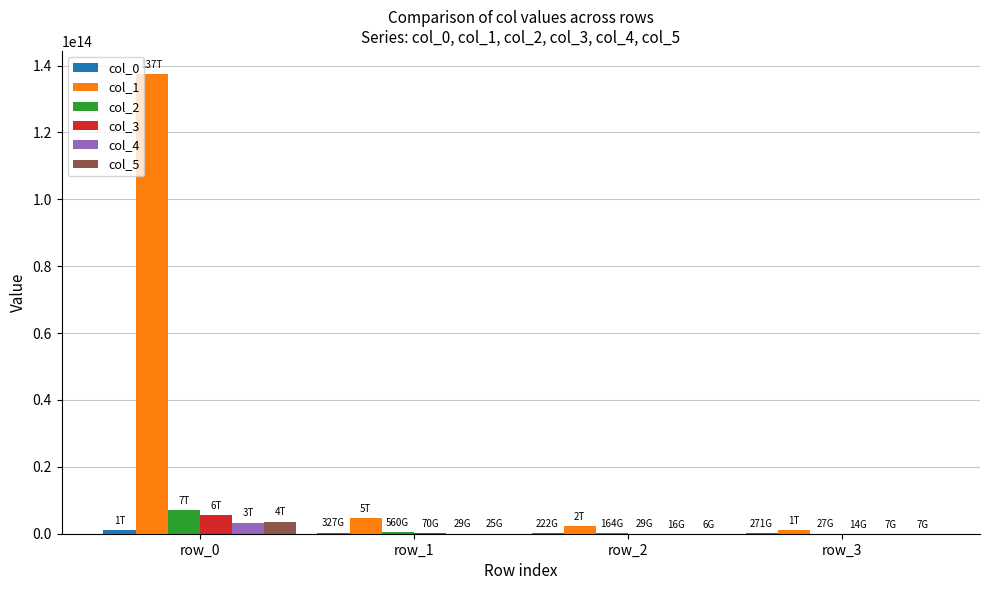

Which label corresponds to the largest value in the chart?

row_0